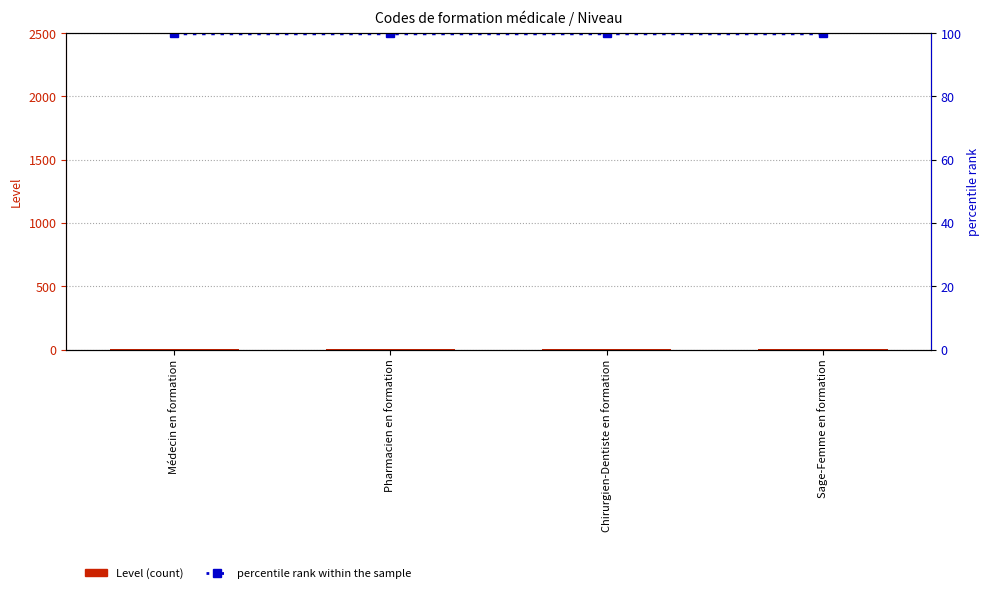

What is the sum of the Level values at Pharmacien en formation and Chirurgien-Dentiste en formation?

2